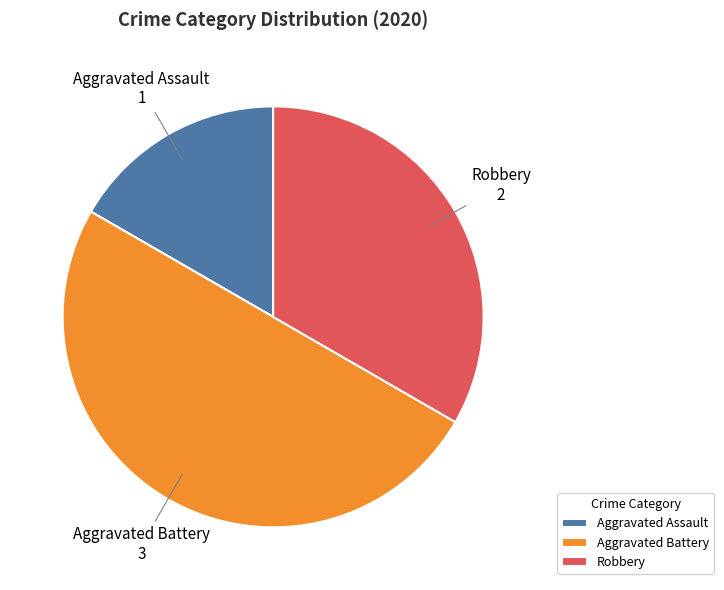

True or false: Robbery accounts for 33% of the total.

True